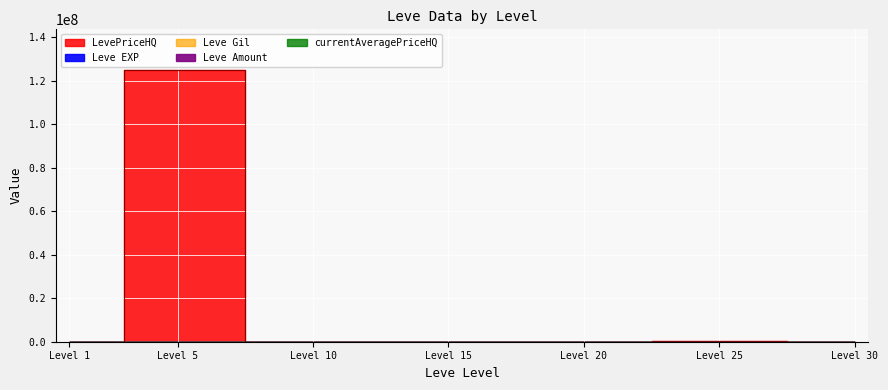

At how many categories does at least one series exceed 23273?

2